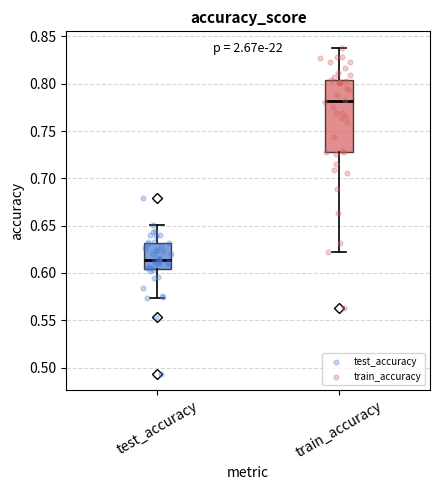

Reading left to right, read every box against the y-axis: the position of its median line, the range the box covers, and the ends of its whiskers. The values are not printed on the chart, so give them approximately, as read against the axis.

test_accuracy: median 0.615, box 0.605 to 0.630, whiskers 0.575 to 0.650
train_accuracy: median 0.780, box 0.730 to 0.805, whiskers 0.625 to 0.840